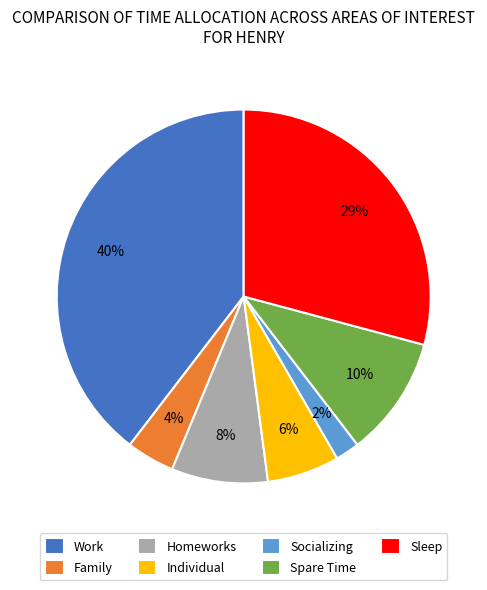

The Sleep slice represents 29% of the pie. True or false?

True